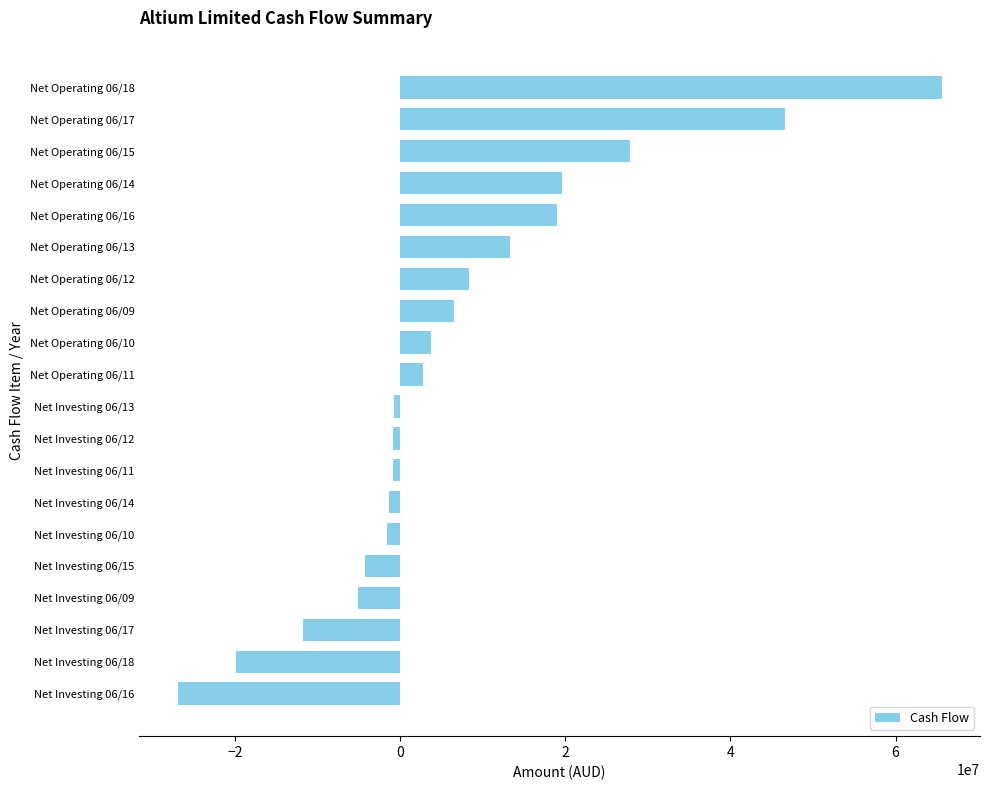

Are the bars horizontal?

Yes